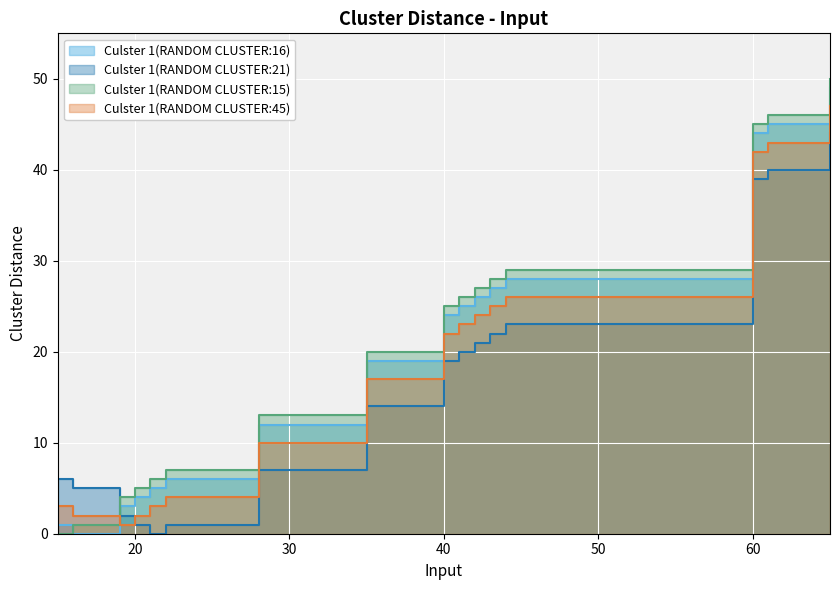

How many interior local valleys does the Culster 1(RANDOM CLUSTER:16) series have?

1